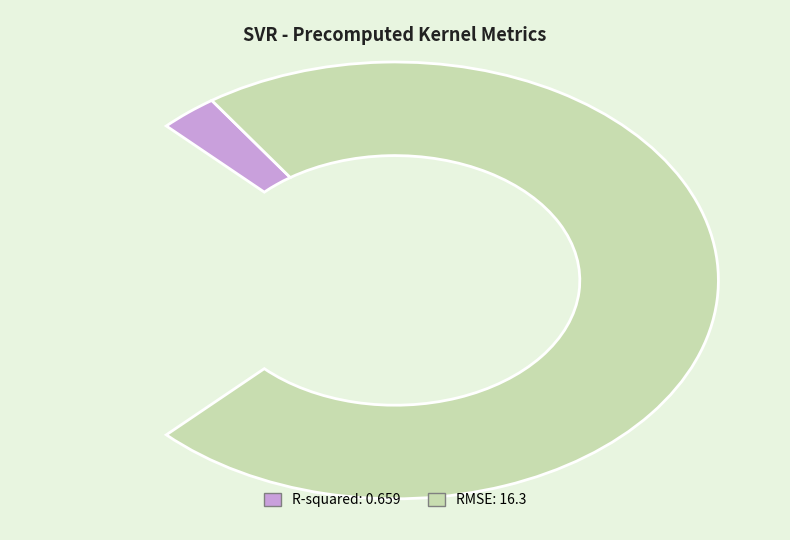

How many slices are in this pie chart?

2